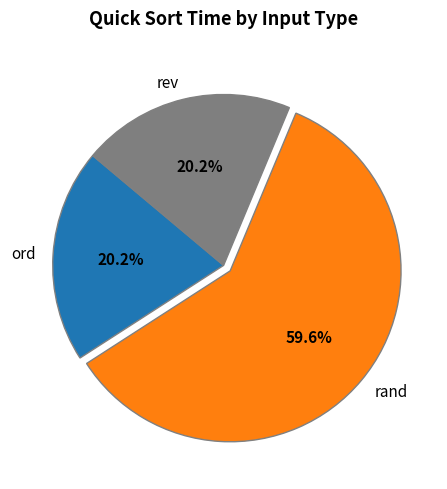

How many segments does this pie chart have?

3